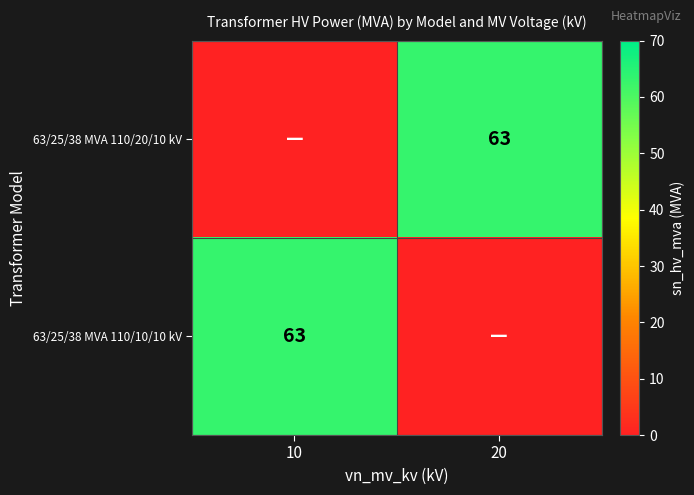

The 63/25/38 MVA 110/10/10 kV series shows 63 at 10. True or false?

True